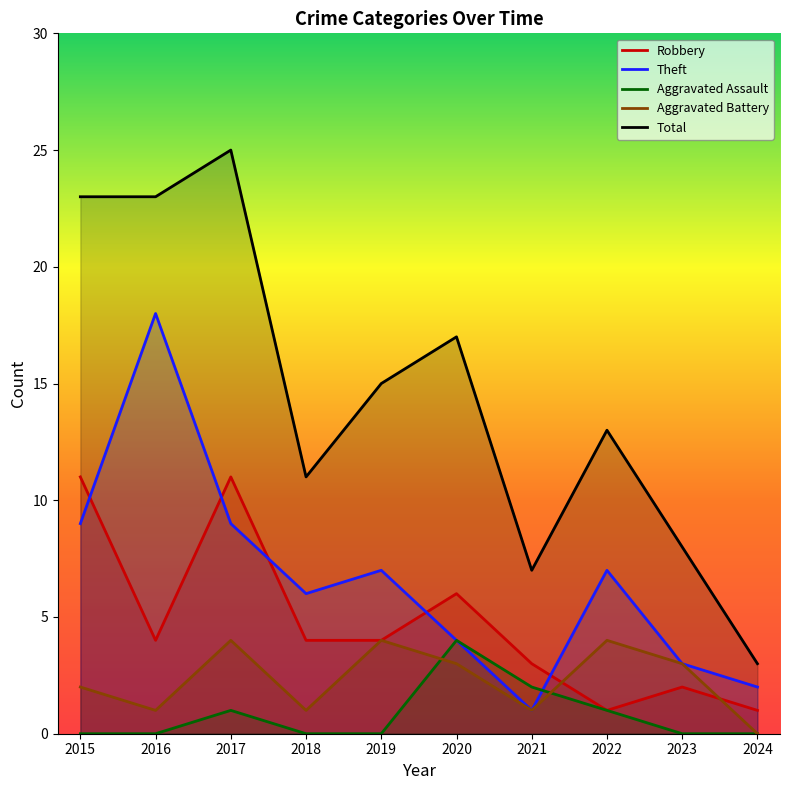

At which category is the sum across all series the highest?

2017